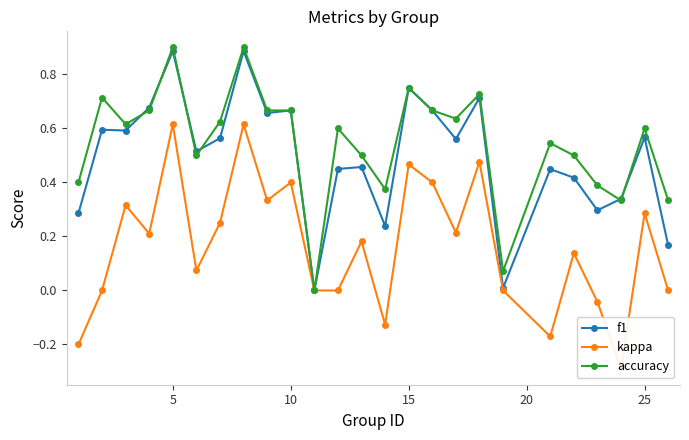

Which series has the widest spread of values?

kappa